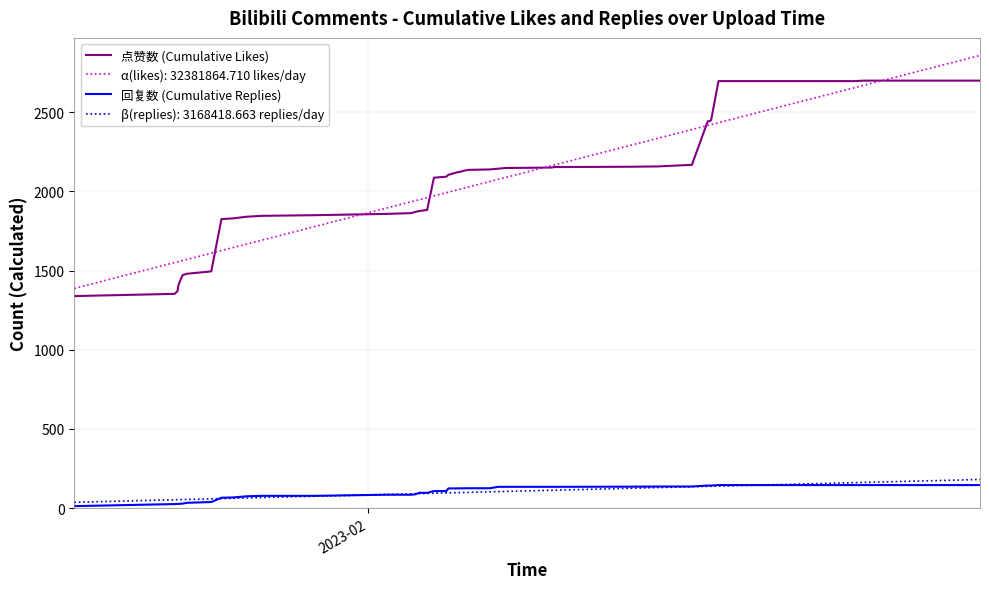

What is the maximum value shown in the chart?

2859.2